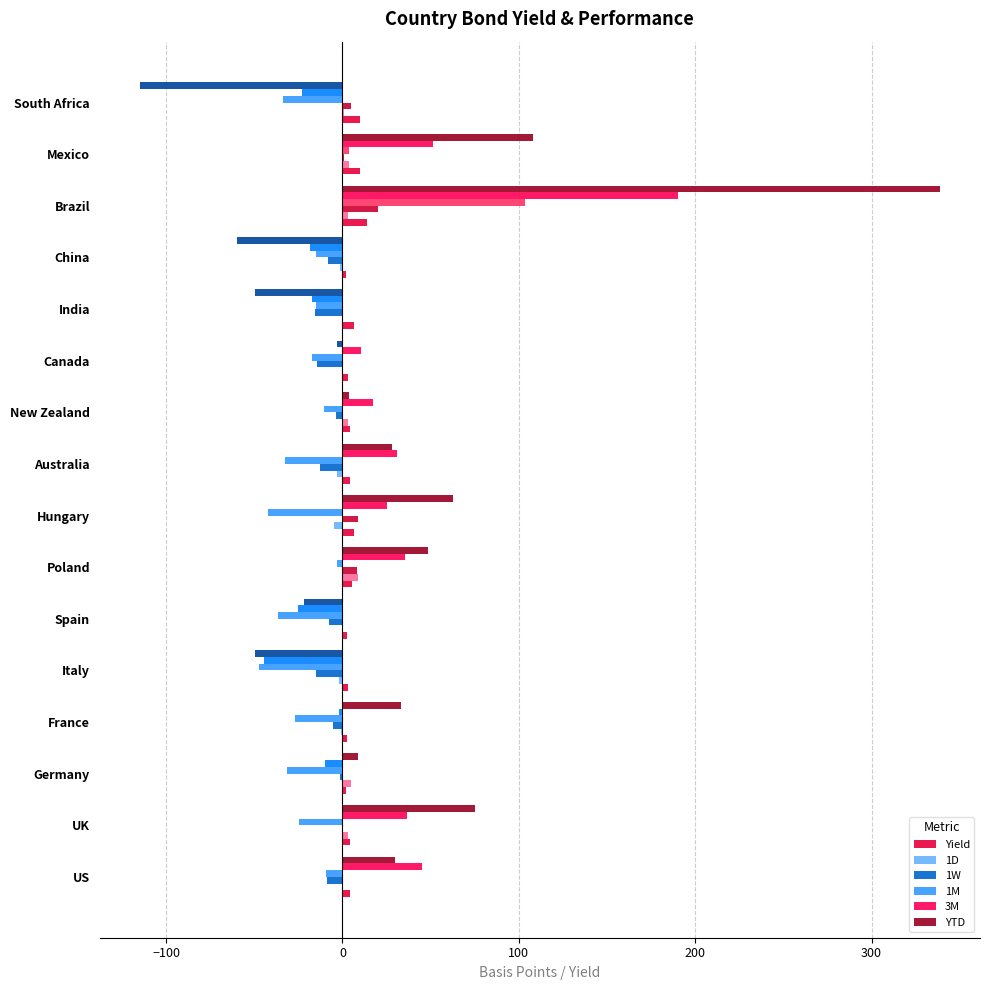

What are all the series names shown in the legend?

Yield, 1D, 1W, 1M, 3M, YTD